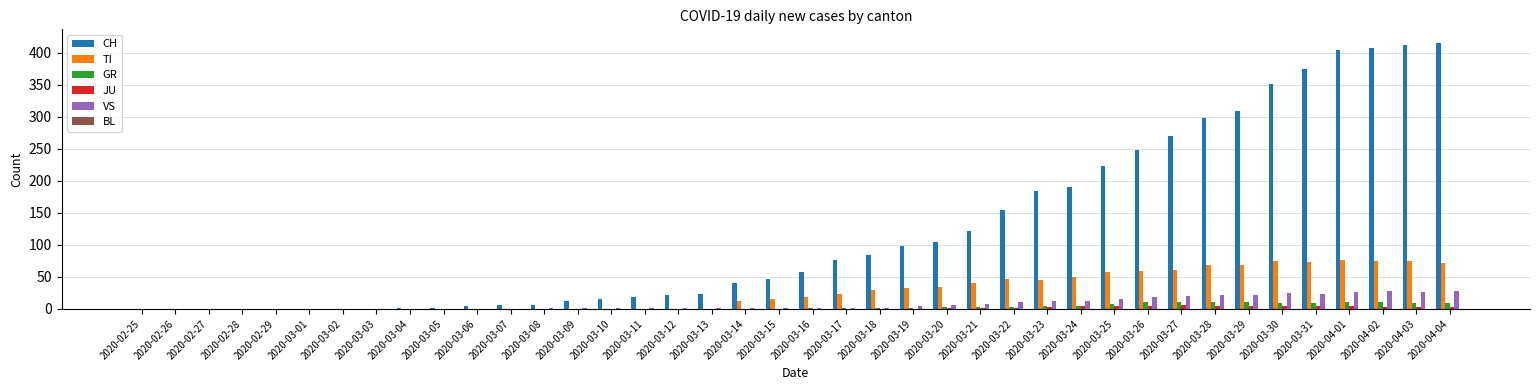

Between 2020-03-12 and 2020-03-27, which series saw the biggest shift?

CH